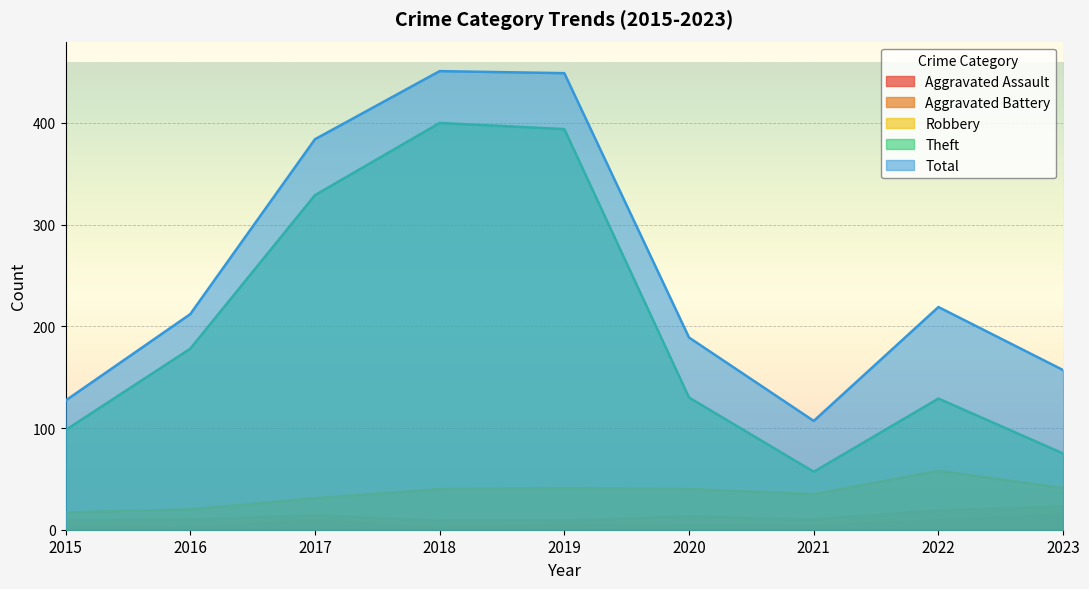

How many interior local peaks does the Robbery series have?

2